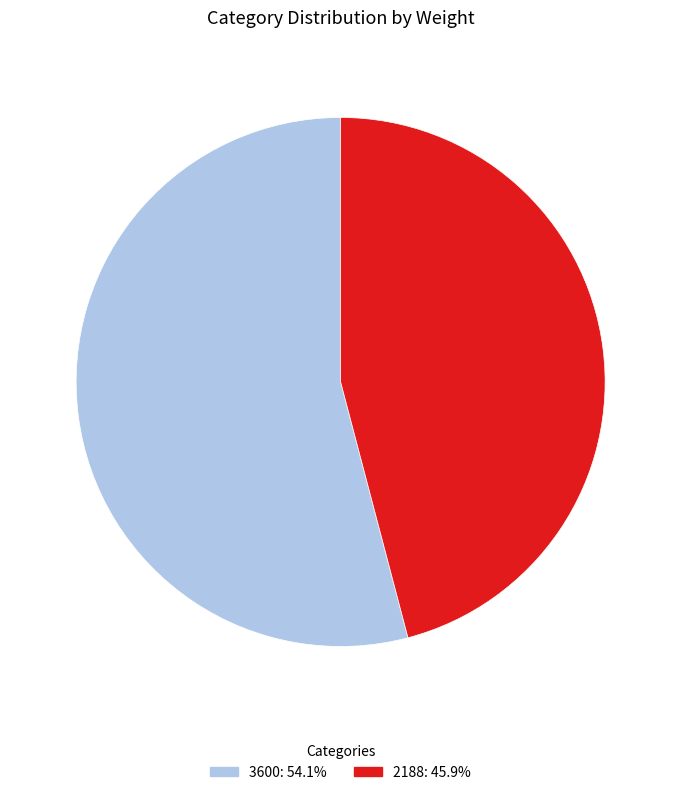

Approximately how many times larger is the value at 3600 compared to 2188?

1.2